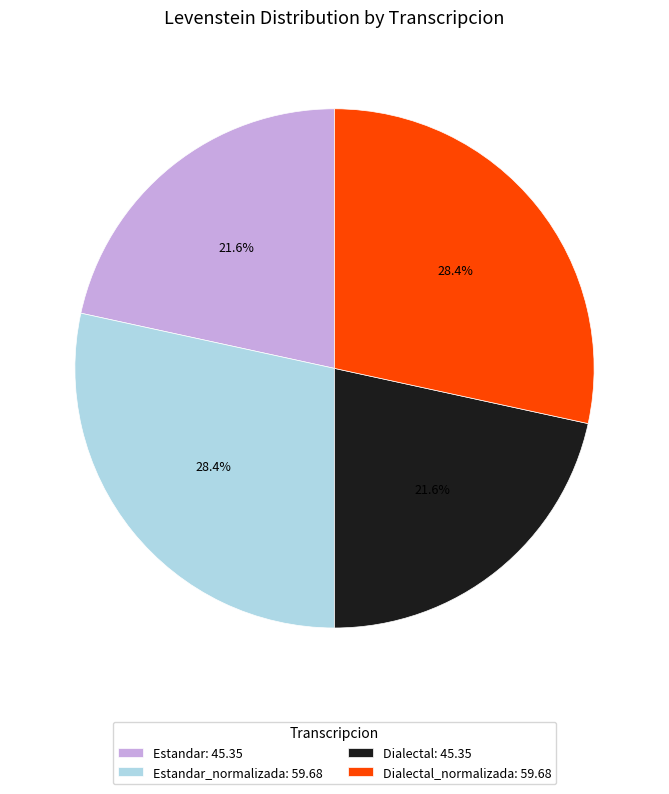

Combined, do Dialectal_normalizada: 59.68 and Estandar_normalizada: 59.68 account for over 50%?

Yes